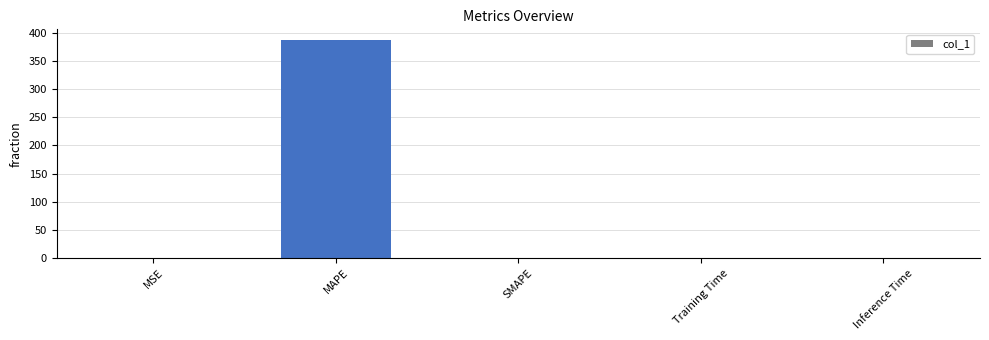

True or false: the data shows 0.0 at SMAPE.

True